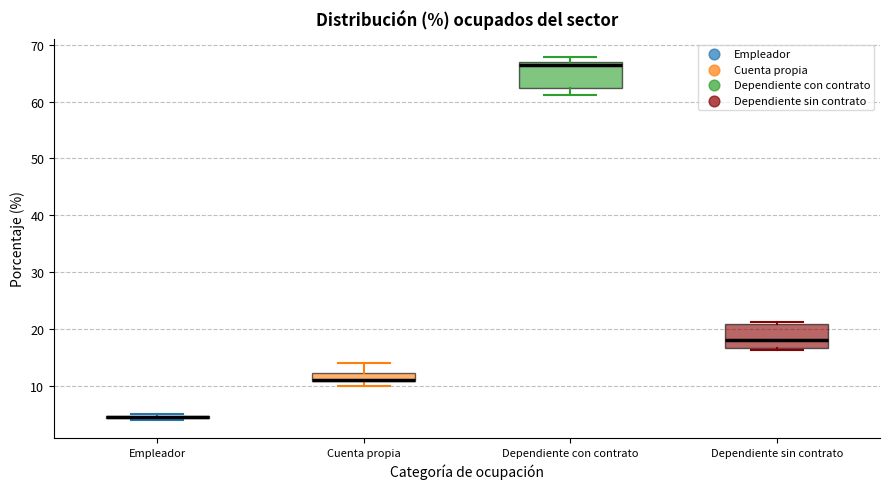

Where is the upper edge of the box for Dependiente con contrato on the y-axis? The values are not printed on the chart, so give them approximately, as read against the axis.

67